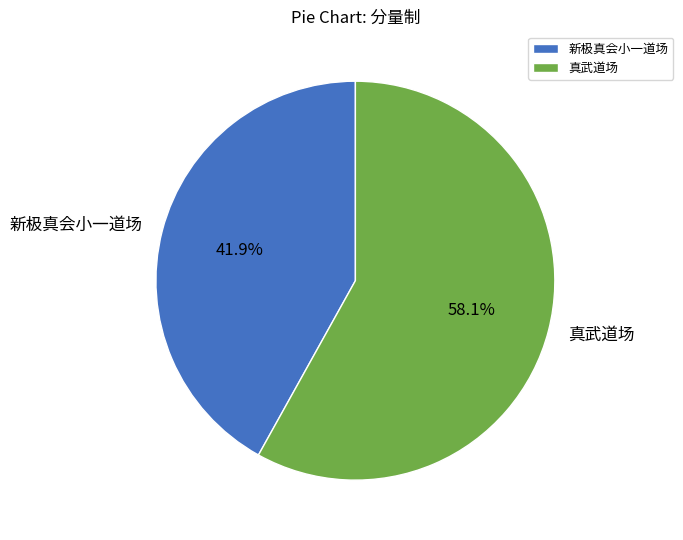

The 真武道场 slice represents 48% of the pie. True or false?

False